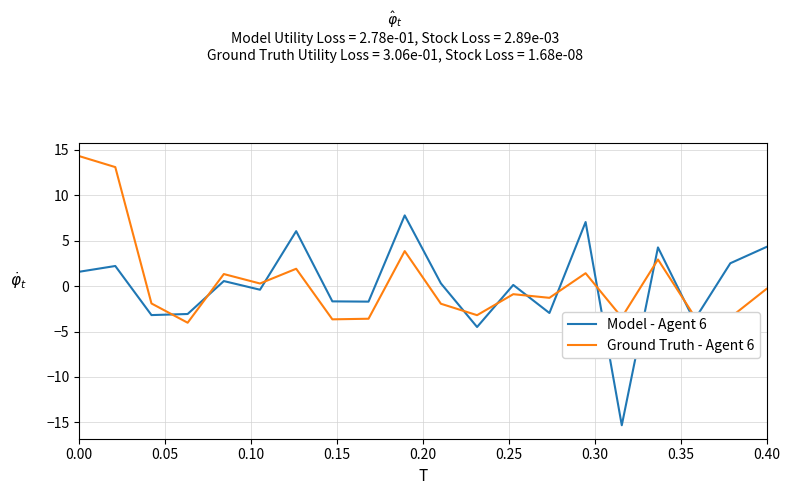

True or false: Model - Agent 6 and Ground Truth - Agent 6 intersect in this chart.

True